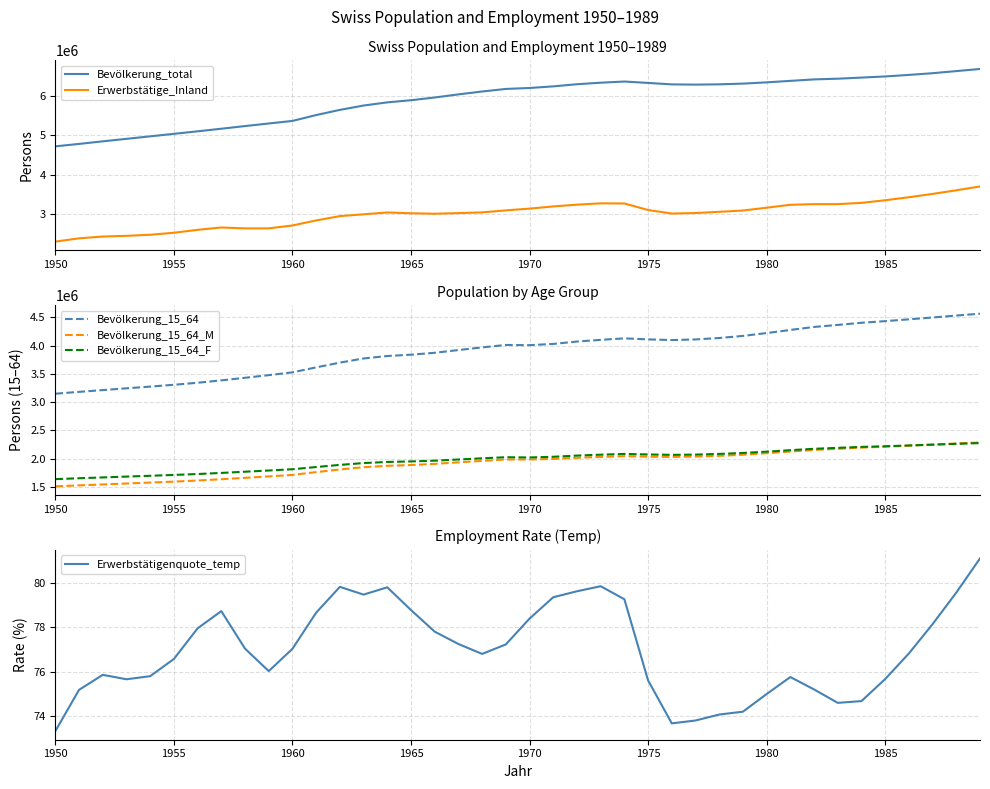

What is the maximum value for Bevölkerung_15_64?

4564889